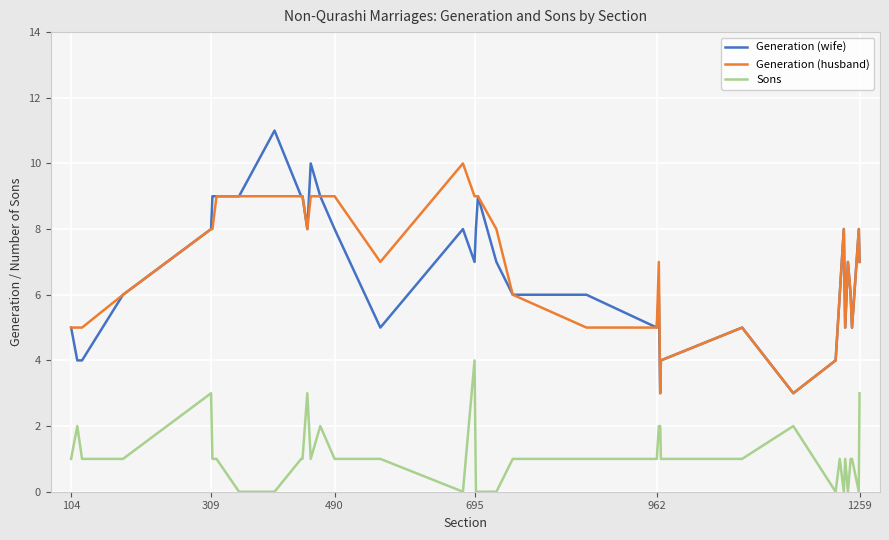

True or false: Generation (husband) and Sons cross at least once.

False